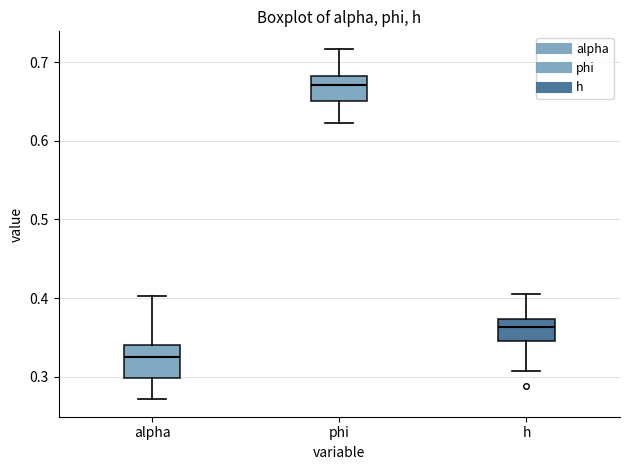

Reading left to right, read every box against the y-axis: the position of its median line, the range the box covers, and the ends of its whiskers. The values are not printed on the chart, so give them approximately, as read against the axis.

alpha: median 0.33, box 0.30 to 0.34, whiskers 0.27 to 0.40
phi: median 0.67, box 0.65 to 0.68, whiskers 0.62 to 0.72
h: median 0.36, box 0.35 to 0.37, whiskers 0.31 to 0.41